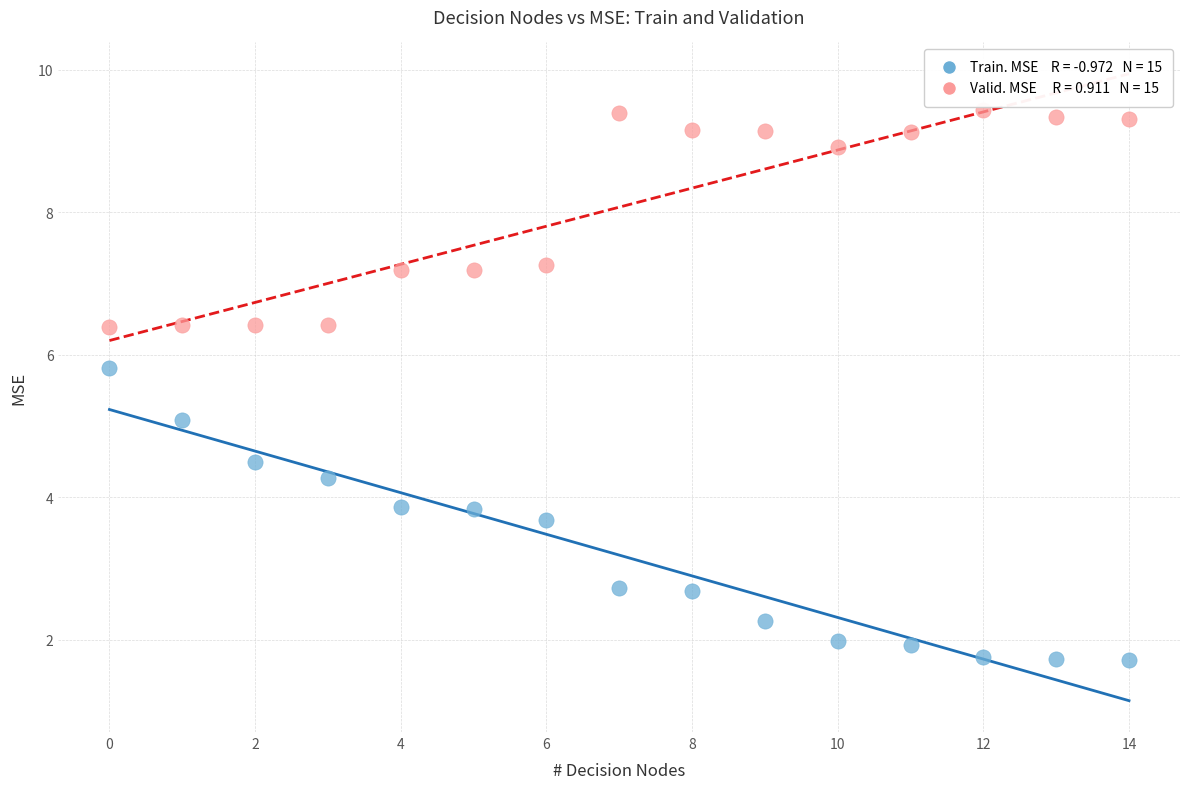

Across all data points, what is the range of Y values (max minus min)?

7.7